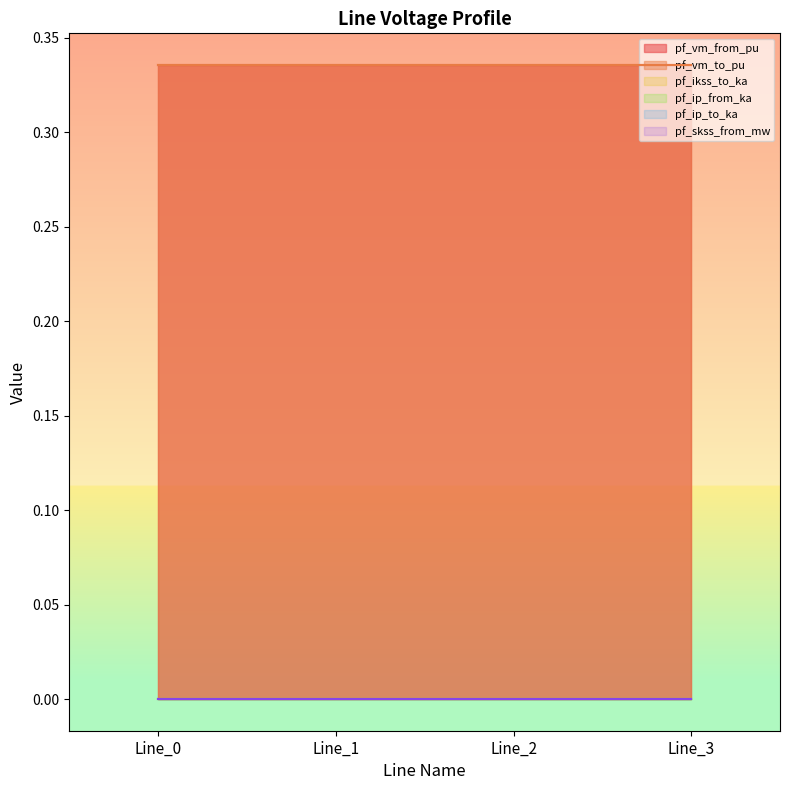

Between Line_2 and Line_3, which series saw the biggest shift?

pf_vm_to_pu